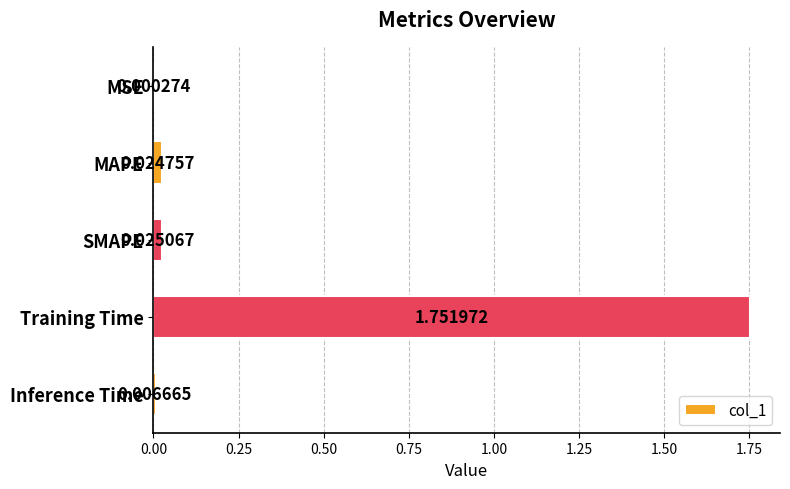

Are the bars horizontal?

Yes